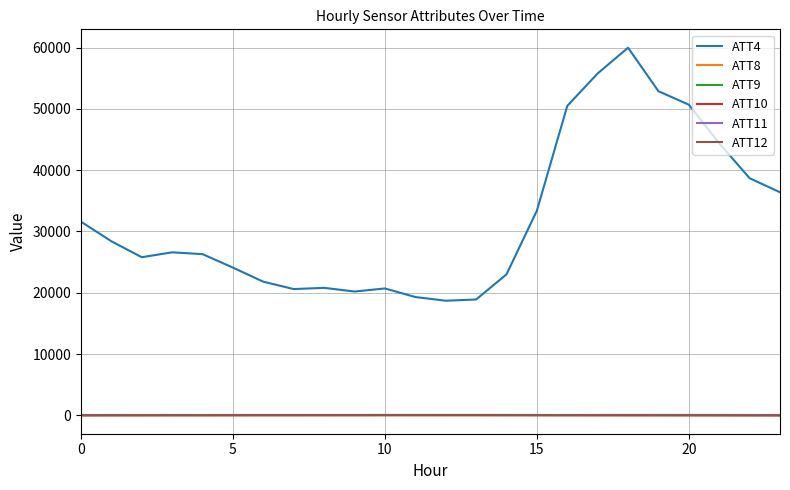

What is the greatest value displayed?

60000.0